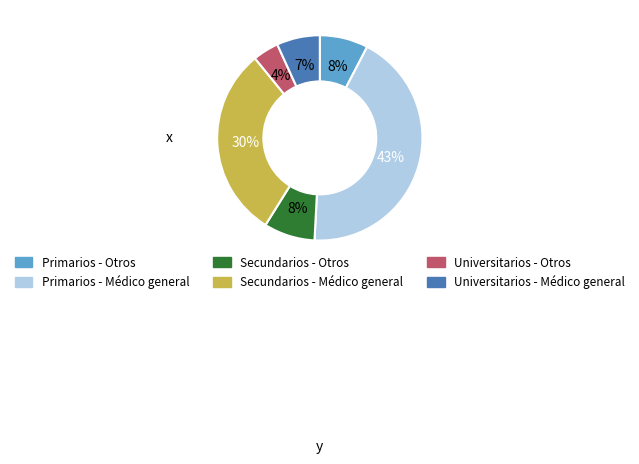

Which category has the smallest portion of the pie?

Universitarios - Otros